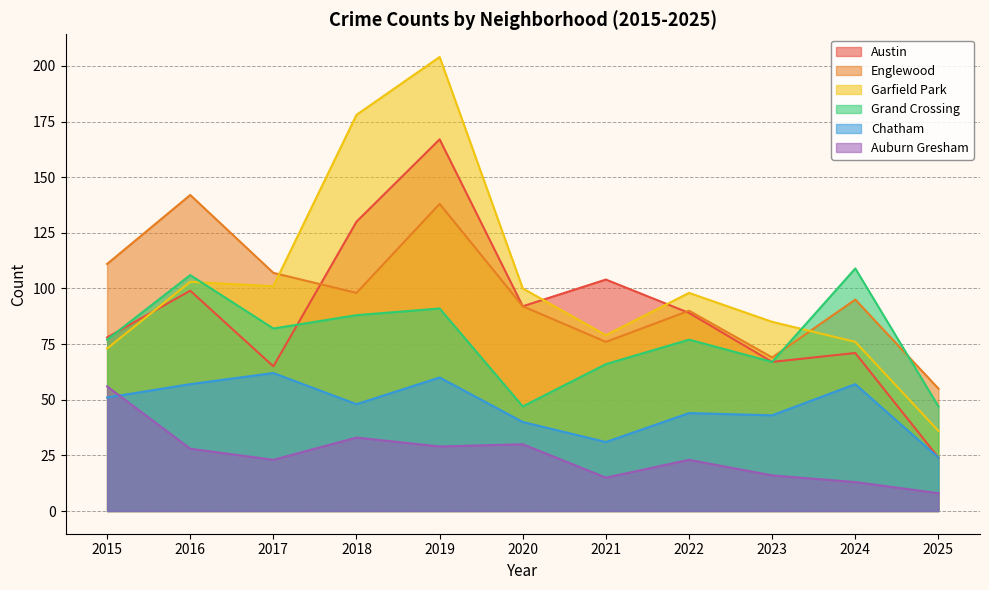

Which series changed the most between 2021 and 2025?

Austin